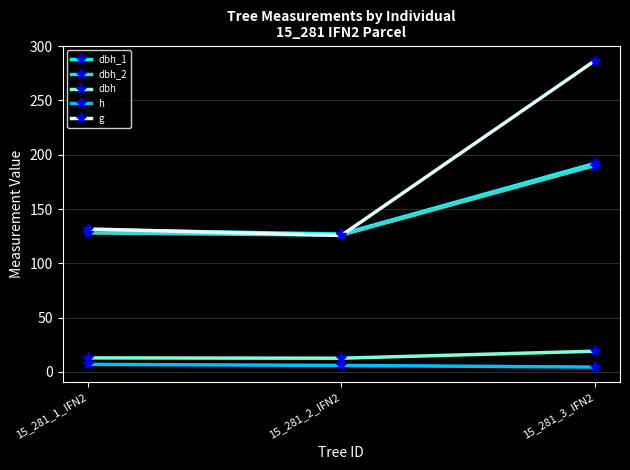

How many categories are shown in the chart?

3